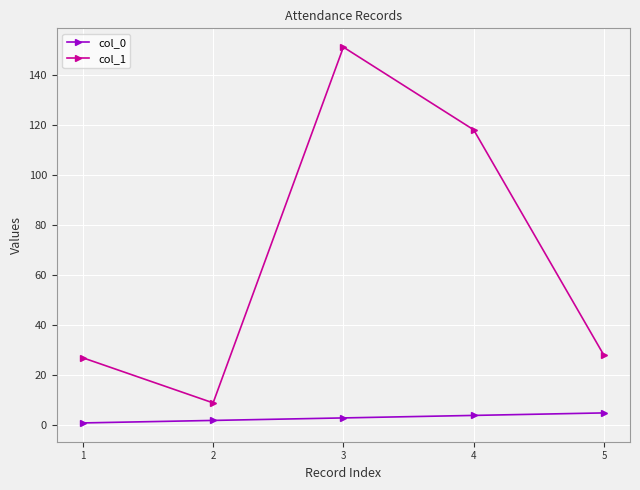

What is the difference between the maximum and minimum values in the col_1 series?

142